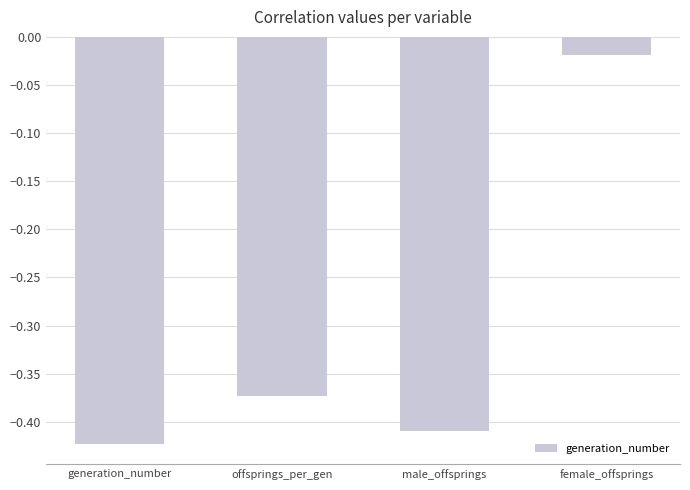

Is it true that the value at offsprings_per_gen is -0.6?

False